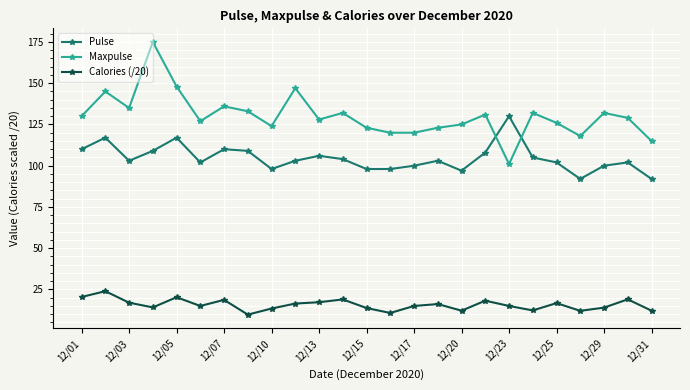

Which series has the largest total across all categories?

Maxpulse